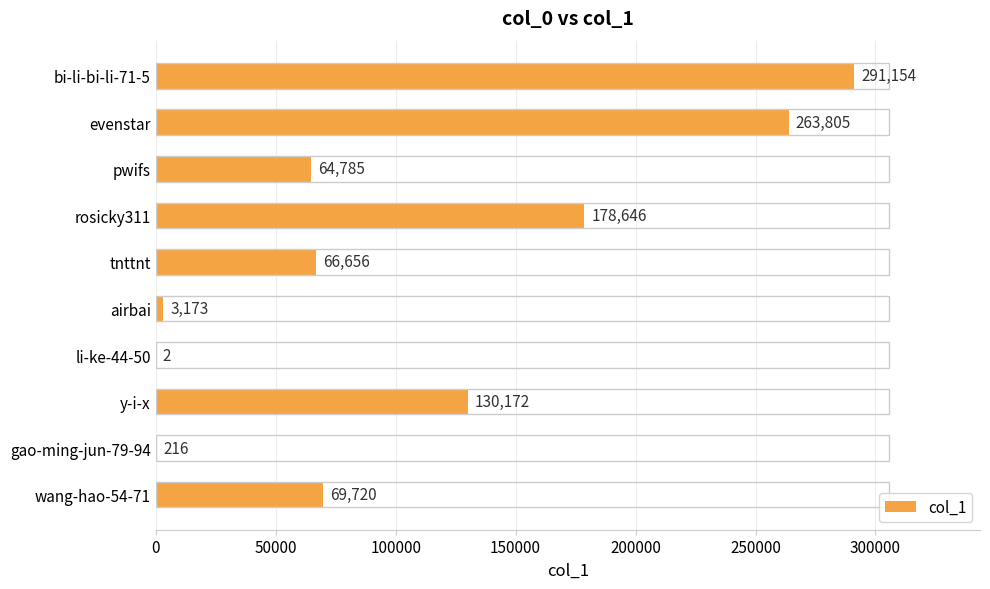

Read the value at tnttnt, to the nearest 50.

66650